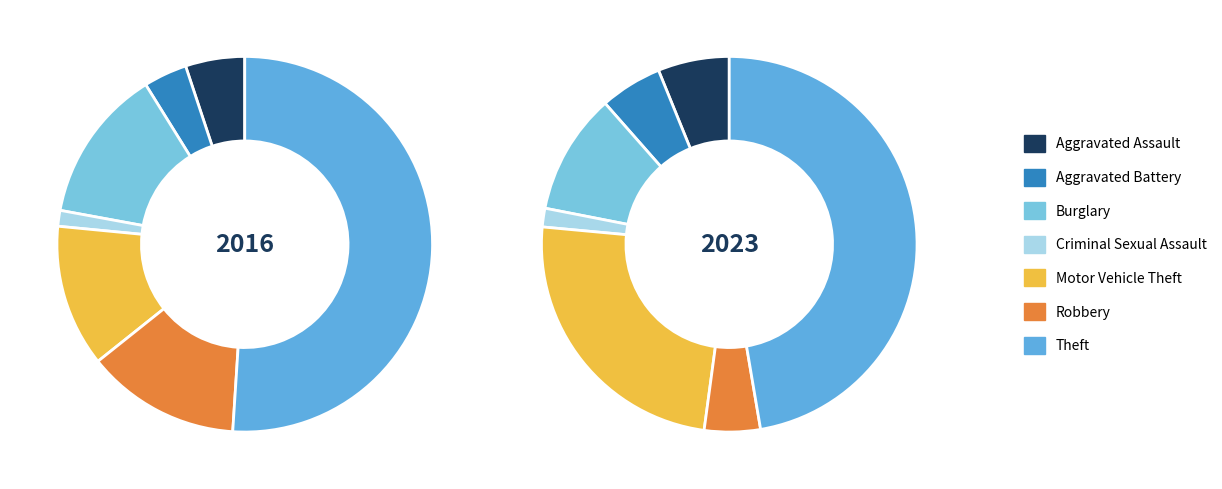

What portion of the pie excludes 3?

98.6%